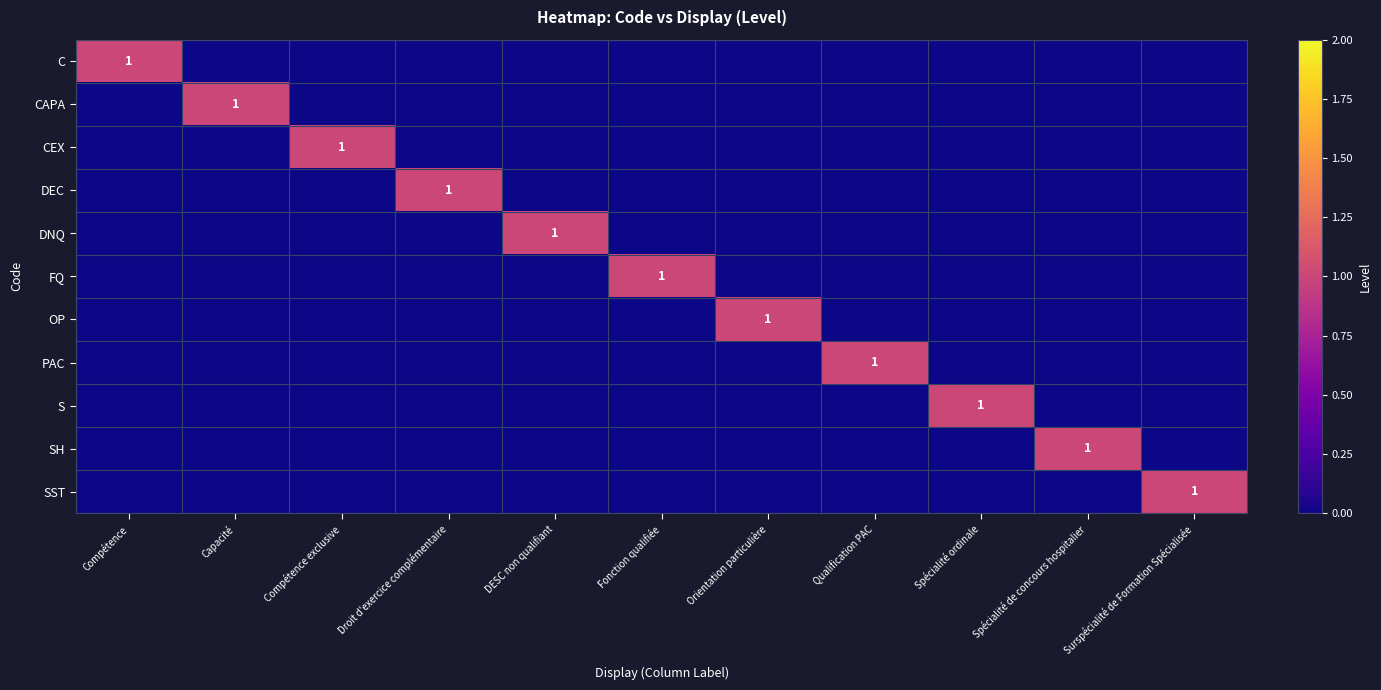

At which category is the sum across all series the highest?

Compétence